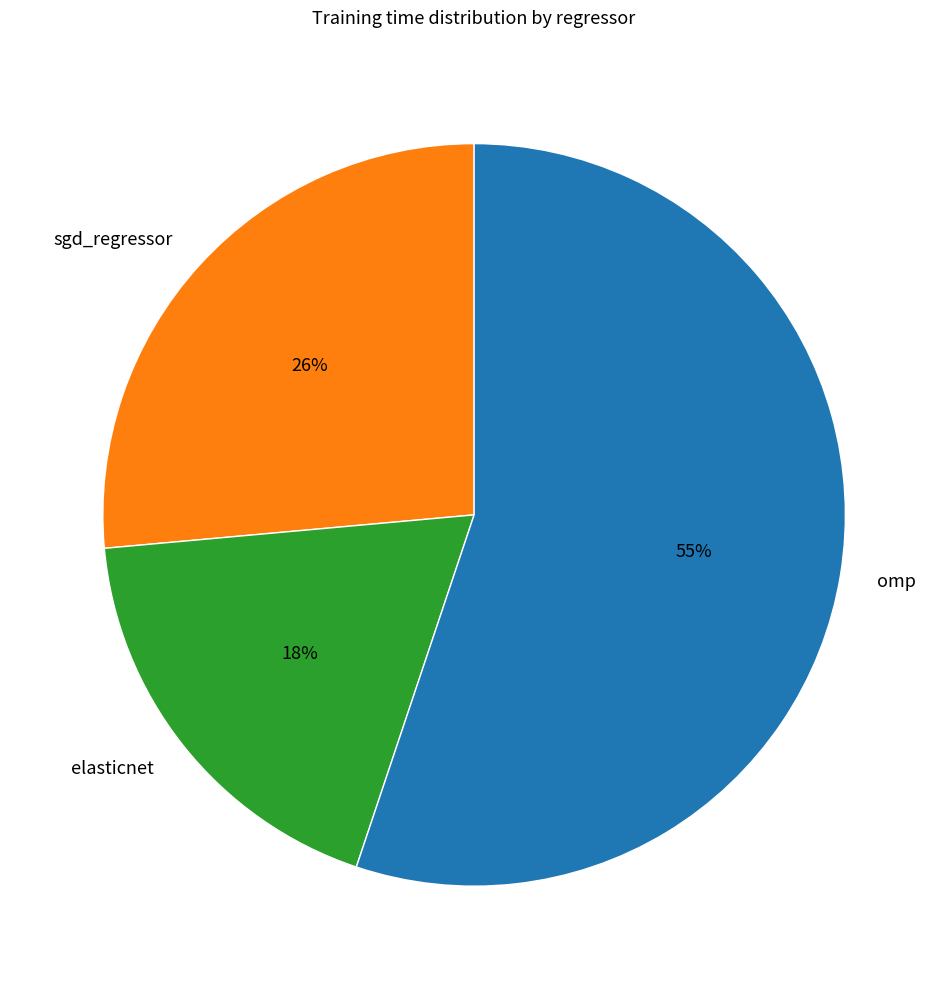

Rank the categories by value from highest to lowest.

omp, sgd_regressor, elasticnet